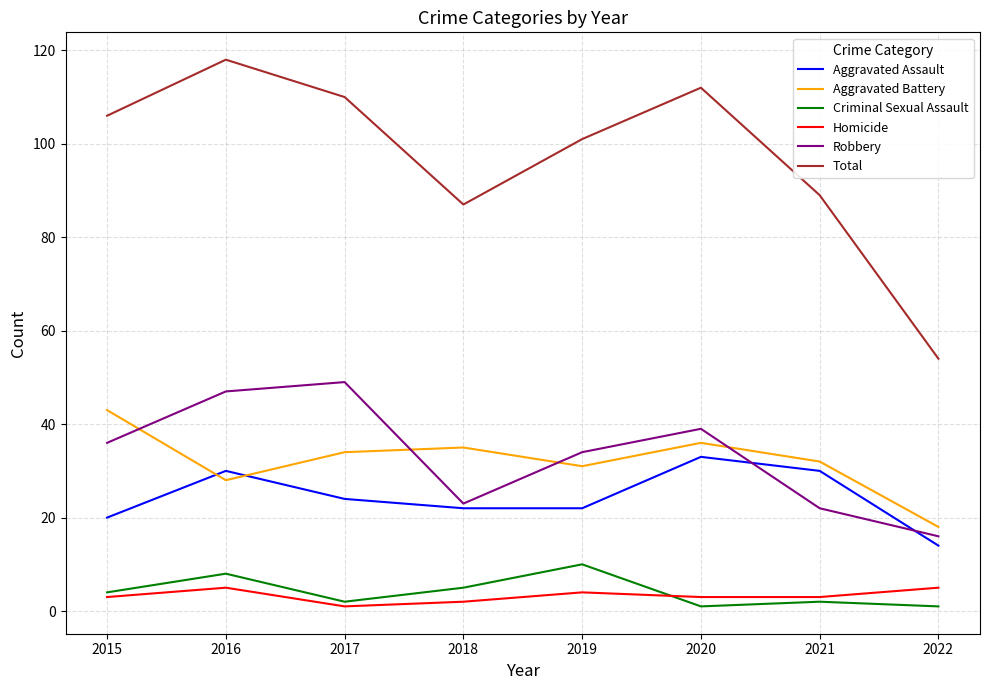

At how many categories does at least one series exceed 105?

4